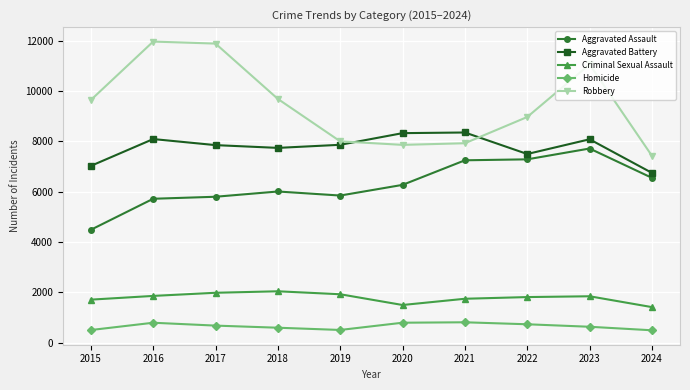

The Robbery series shows 3447 at 2016. True or false?

False